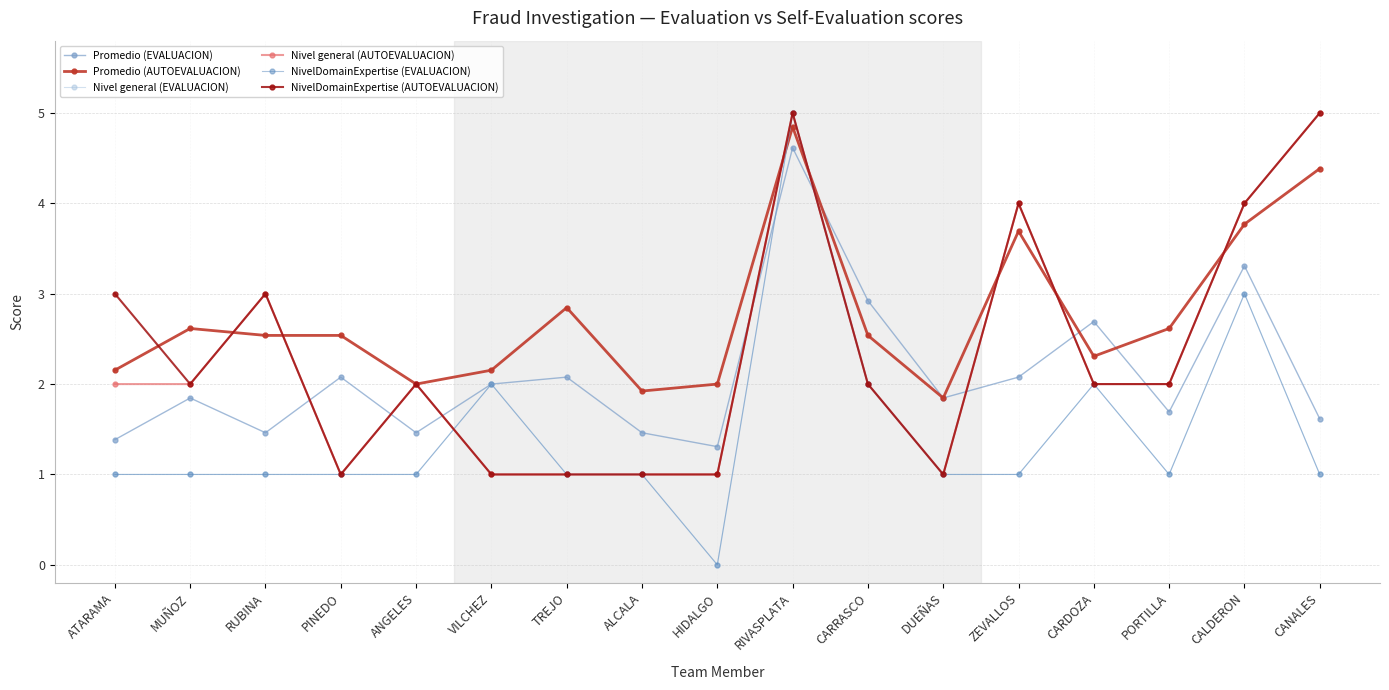

What is the difference between the Promedio (AUTOEVALUACION) values at CARDOZA and ANGELES?

0.3